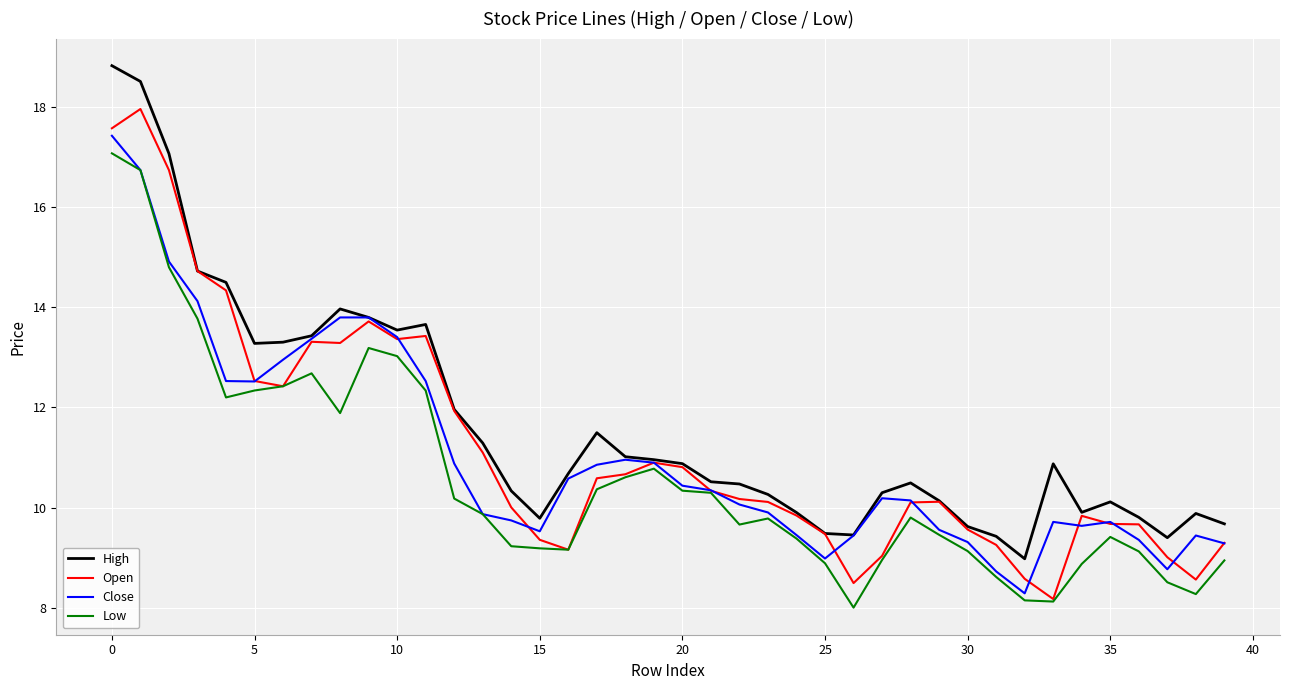

What is the maximum value shown in the chart?

18.8